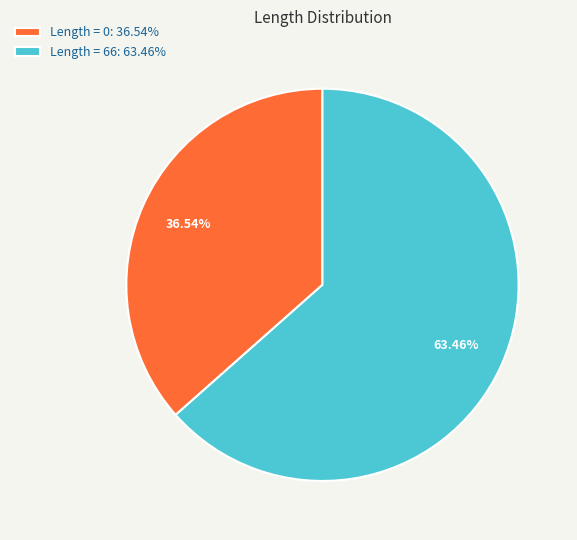

Do Length = 0: 36.54% and Length = 66: 63.46% together represent more than half of the pie?

Yes